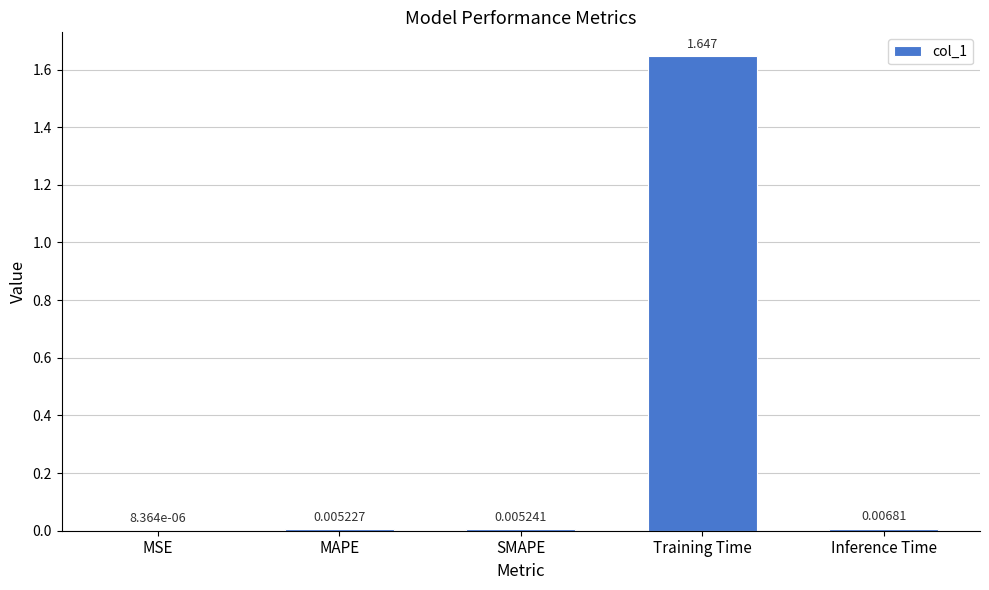

Where is the data nearest to the value 0?

MSE